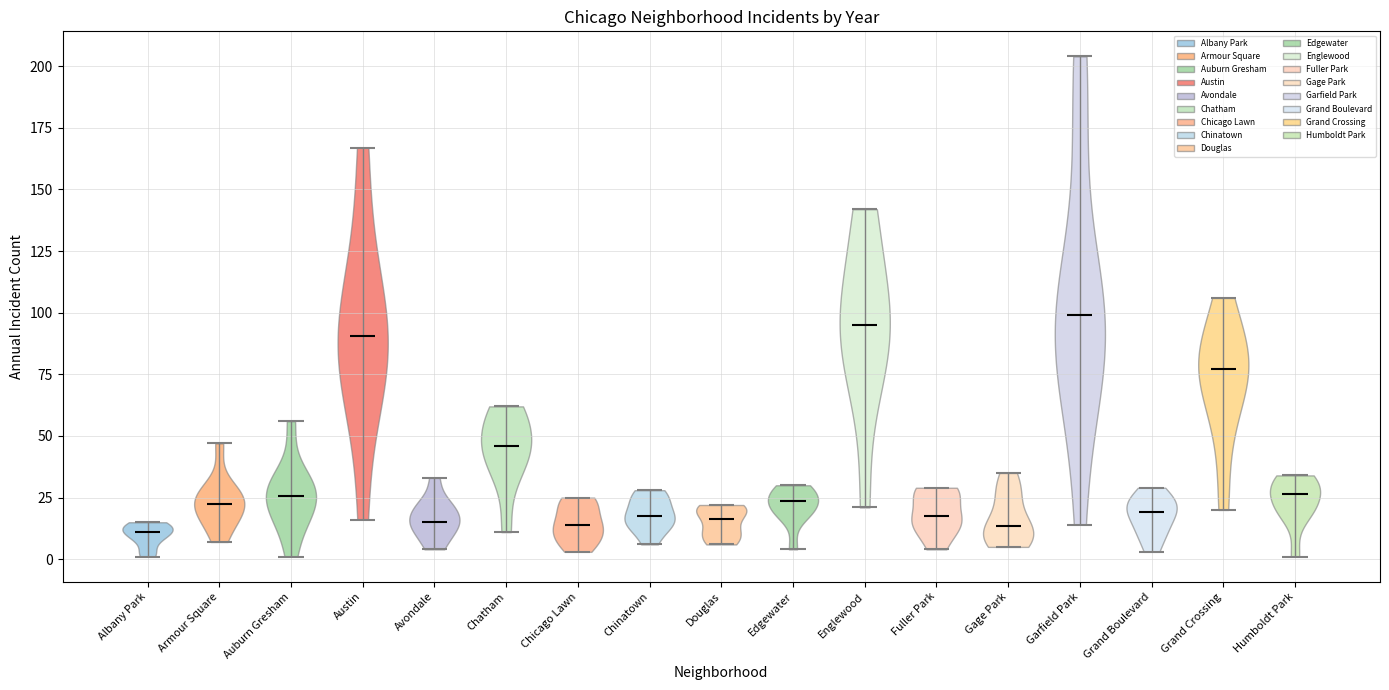

What is the lowest point the violin for Grand Crossing reaches on the y-axis? The values are not printed on the chart, so give them approximately, as read against the axis.

20